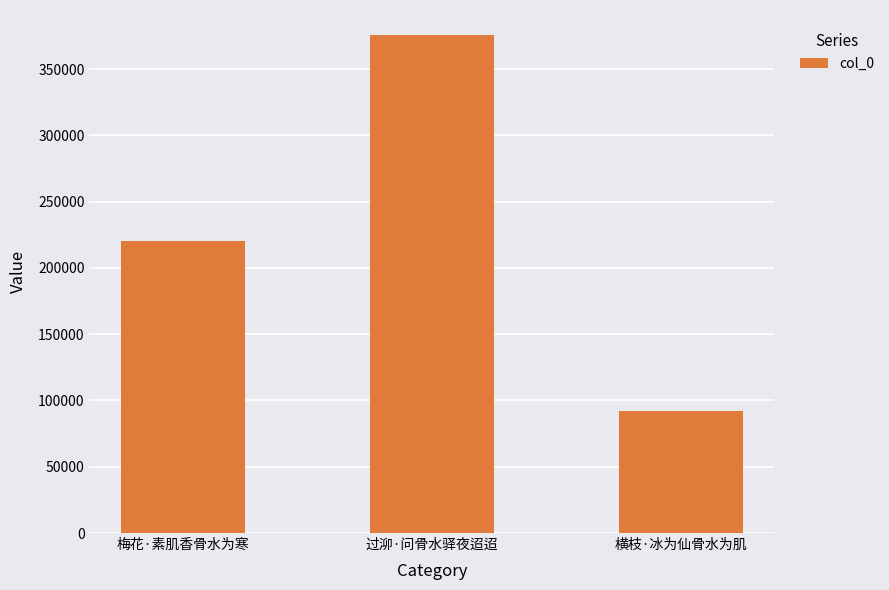

Between 过泖·问骨水驿夜迢迢 and 梅花·素肌香骨水为寒, which is larger?

过泖·问骨水驿夜迢迢